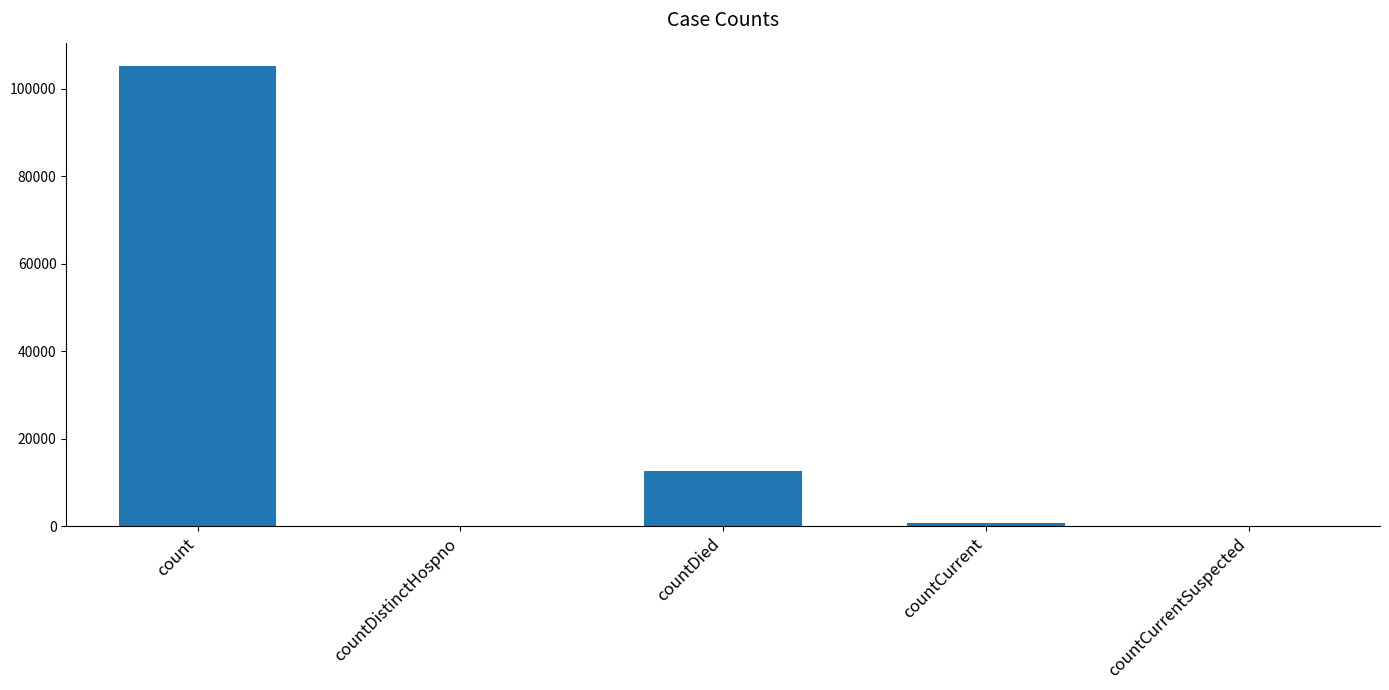

Is it true that the value at countDistinctHospno is 72895?

False